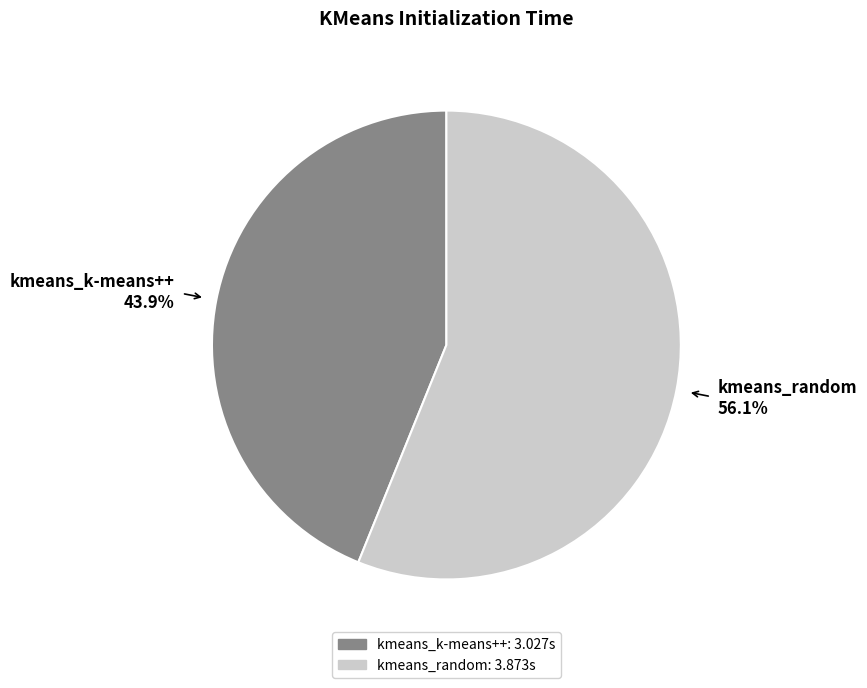

Between kmeans_random and kmeans_k-means++, which is larger?

kmeans_random